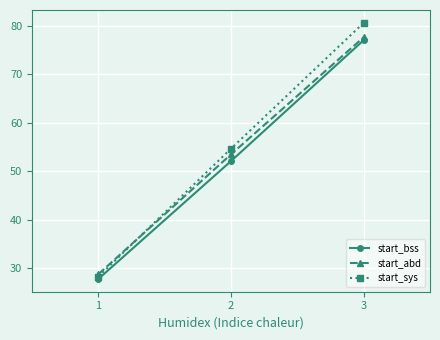

What is the difference between the highest and lowest values at 3?

3.6